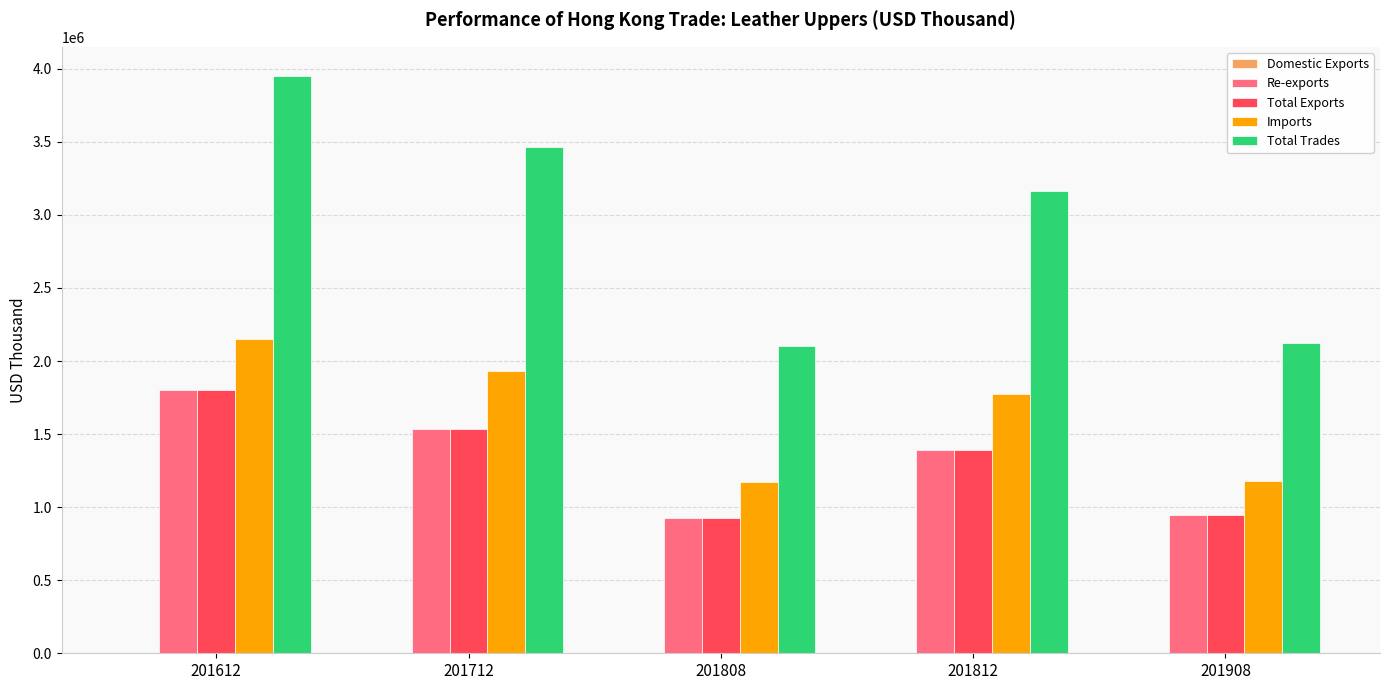

True or false: Total Trades has a value of 4668630.4 at 201812.

False